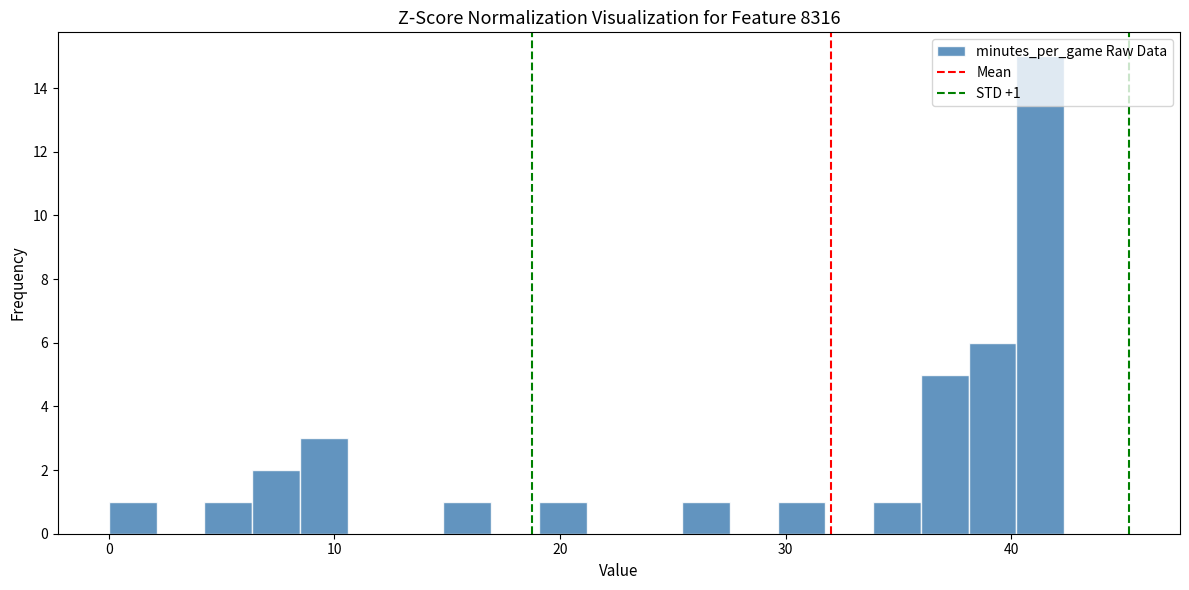

Read against the x-axis, roughly where is the centre of the tallest bar?

41